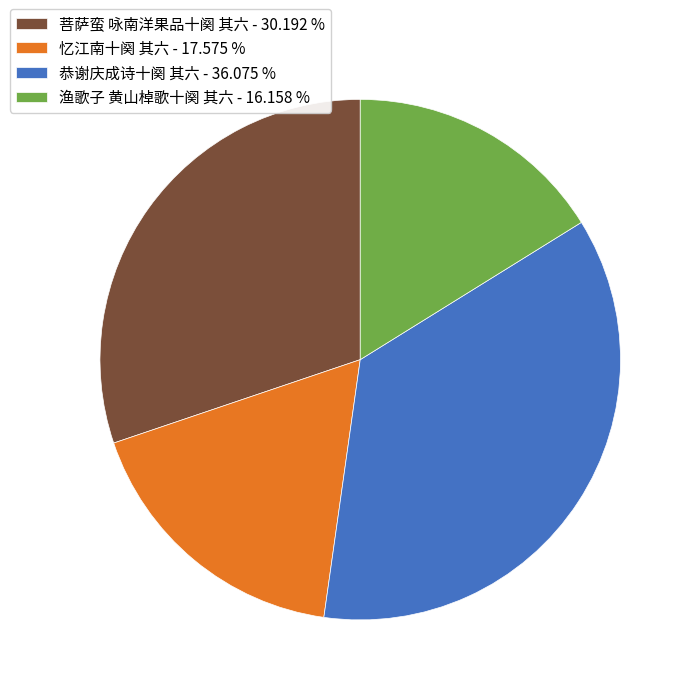

Which slice is the largest?

恭谢庆成诗十阕 其六